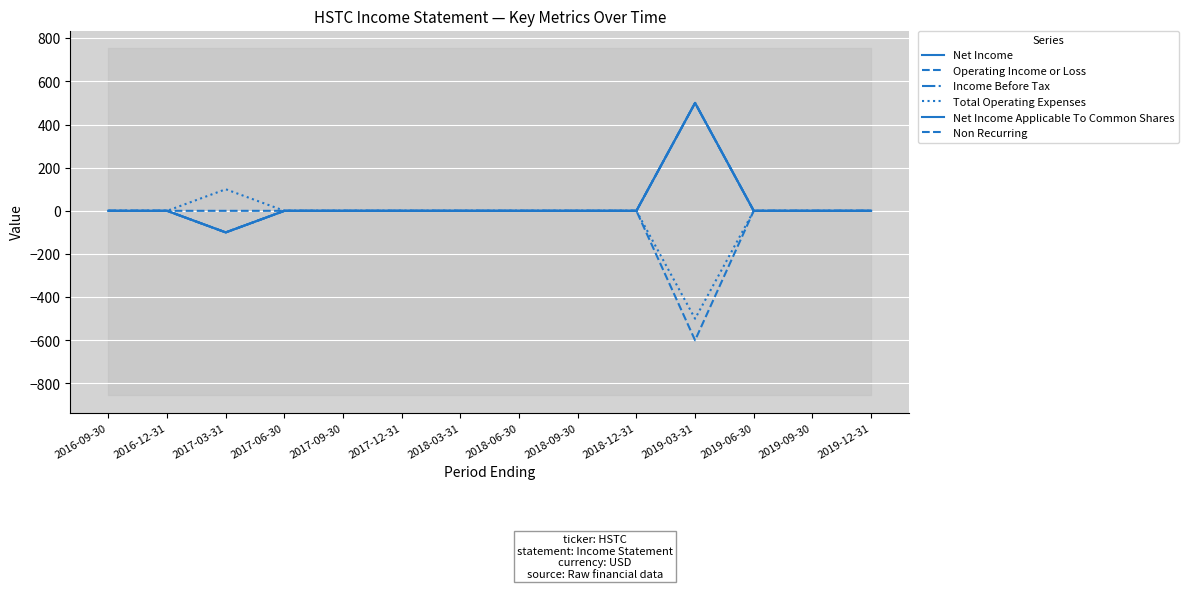

What is the minimum value for Operating Income or Loss?

-100